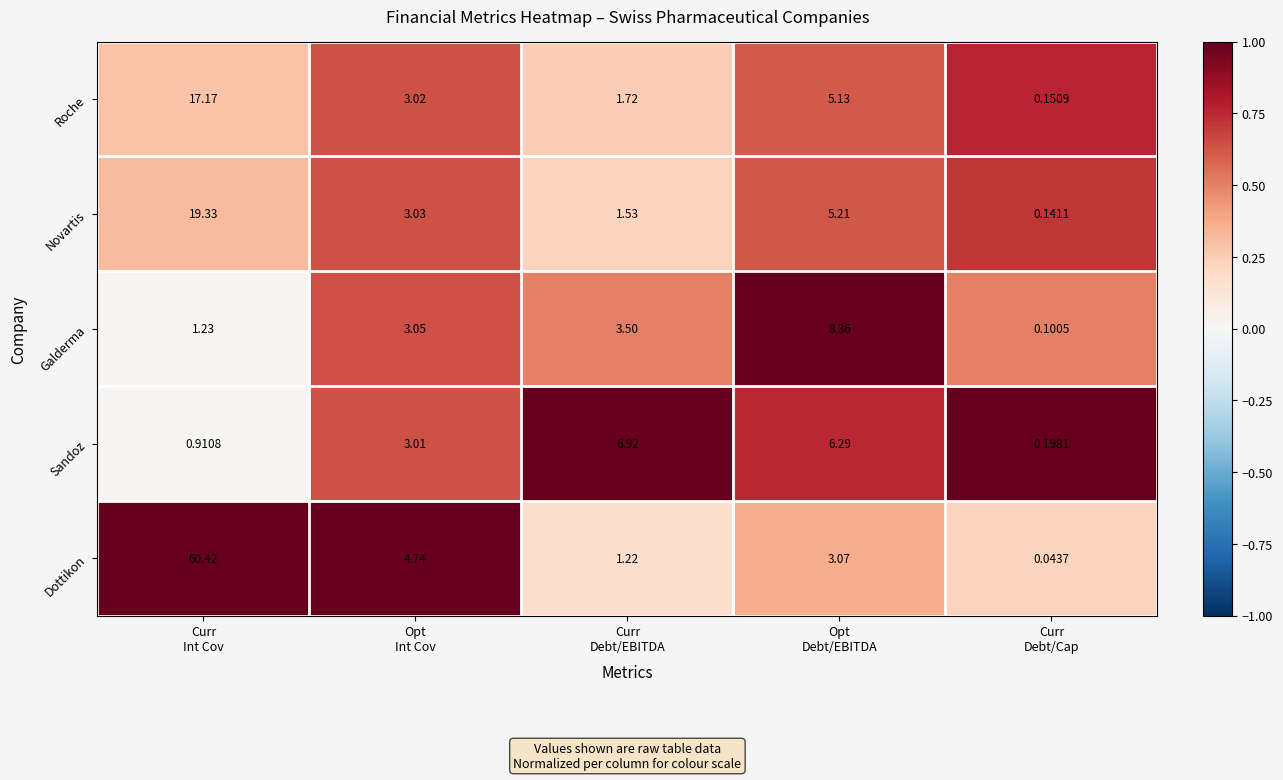

List the series in order of their peak value, highest first.

Dottikon, Novartis, Roche, Galderma, Sandoz